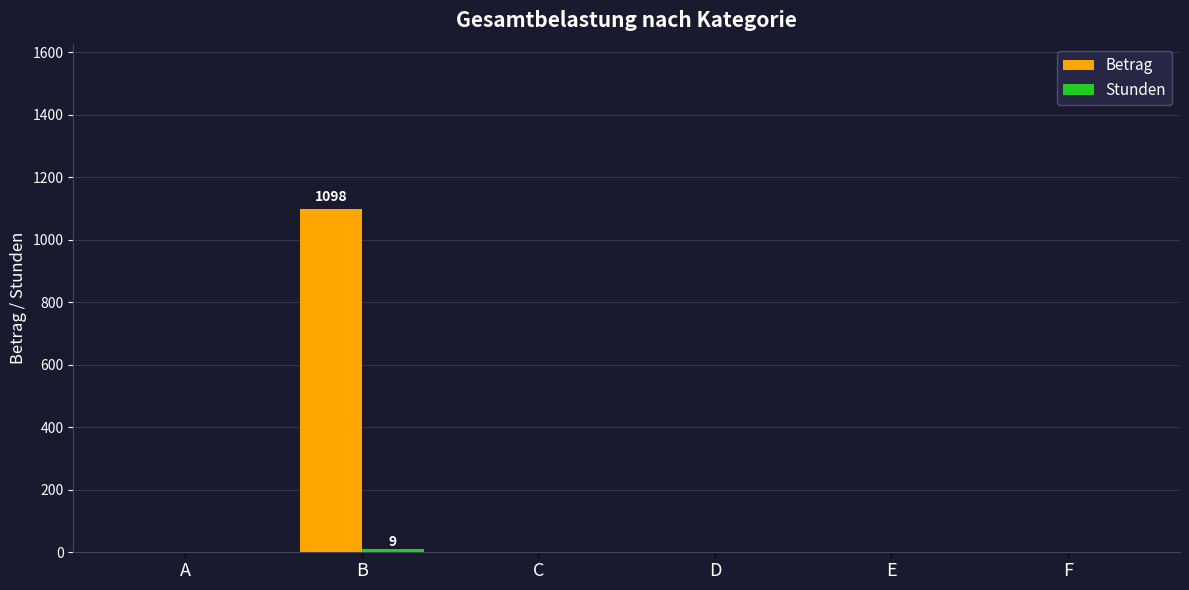

Which series has the largest total across all categories?

Betrag